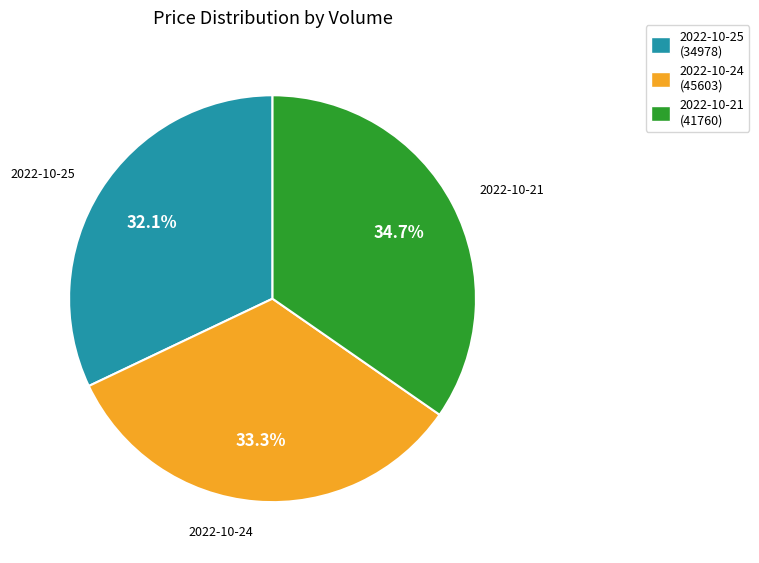

Is there any slice that represents more than half of the pie?

No